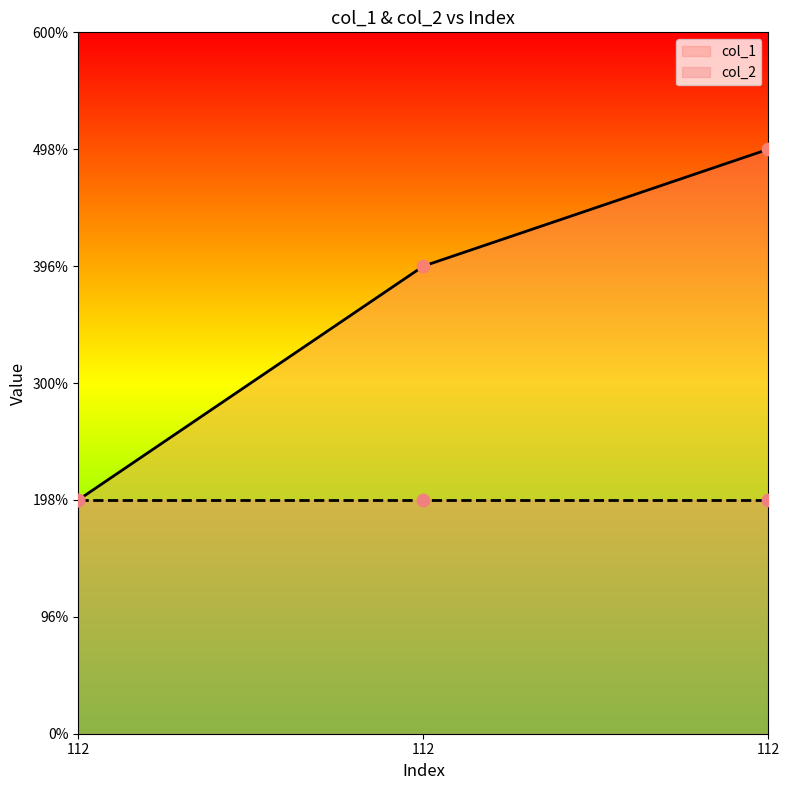

Which has a higher value, 112 or 112?

112